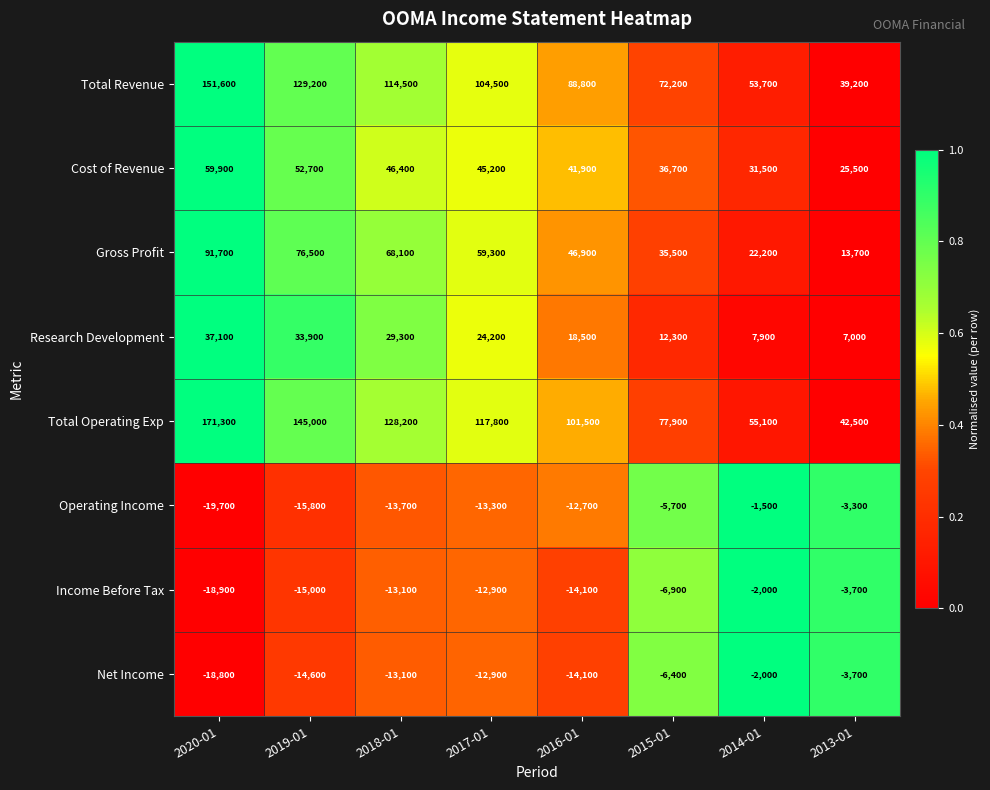

What is the approximate value of Gross Profit at 2017-01?

59300